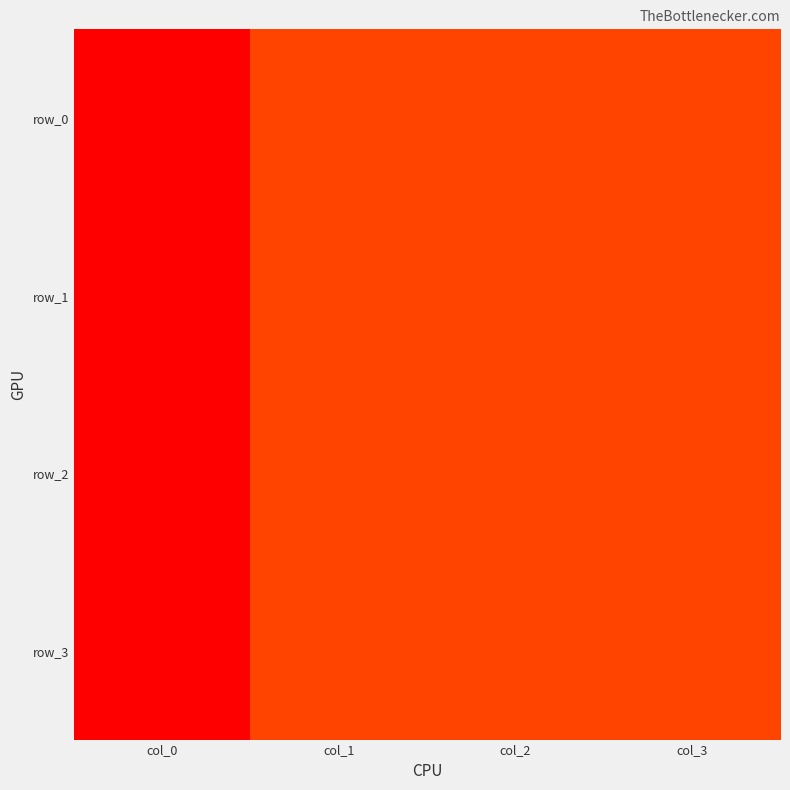

Is it true that row_0 equals -100 at col_0?

True